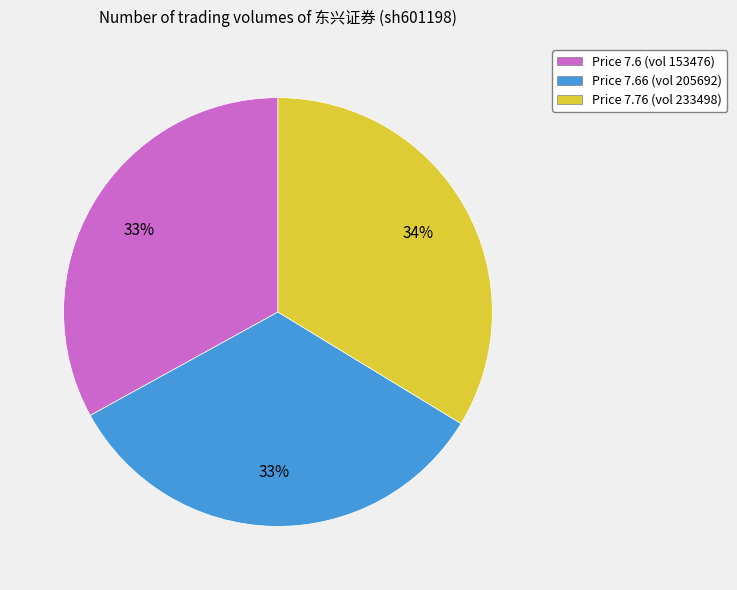

Combined, do Price 7.66 (vol 205692) and Price 7.76 (vol 233498) account for over 50%?

Yes